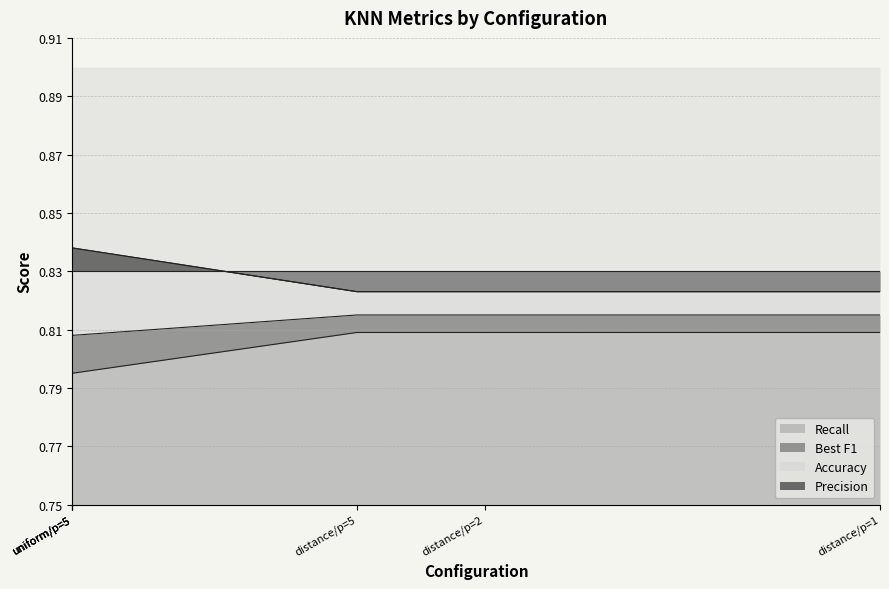

Does the chart have visible grid lines?

Yes